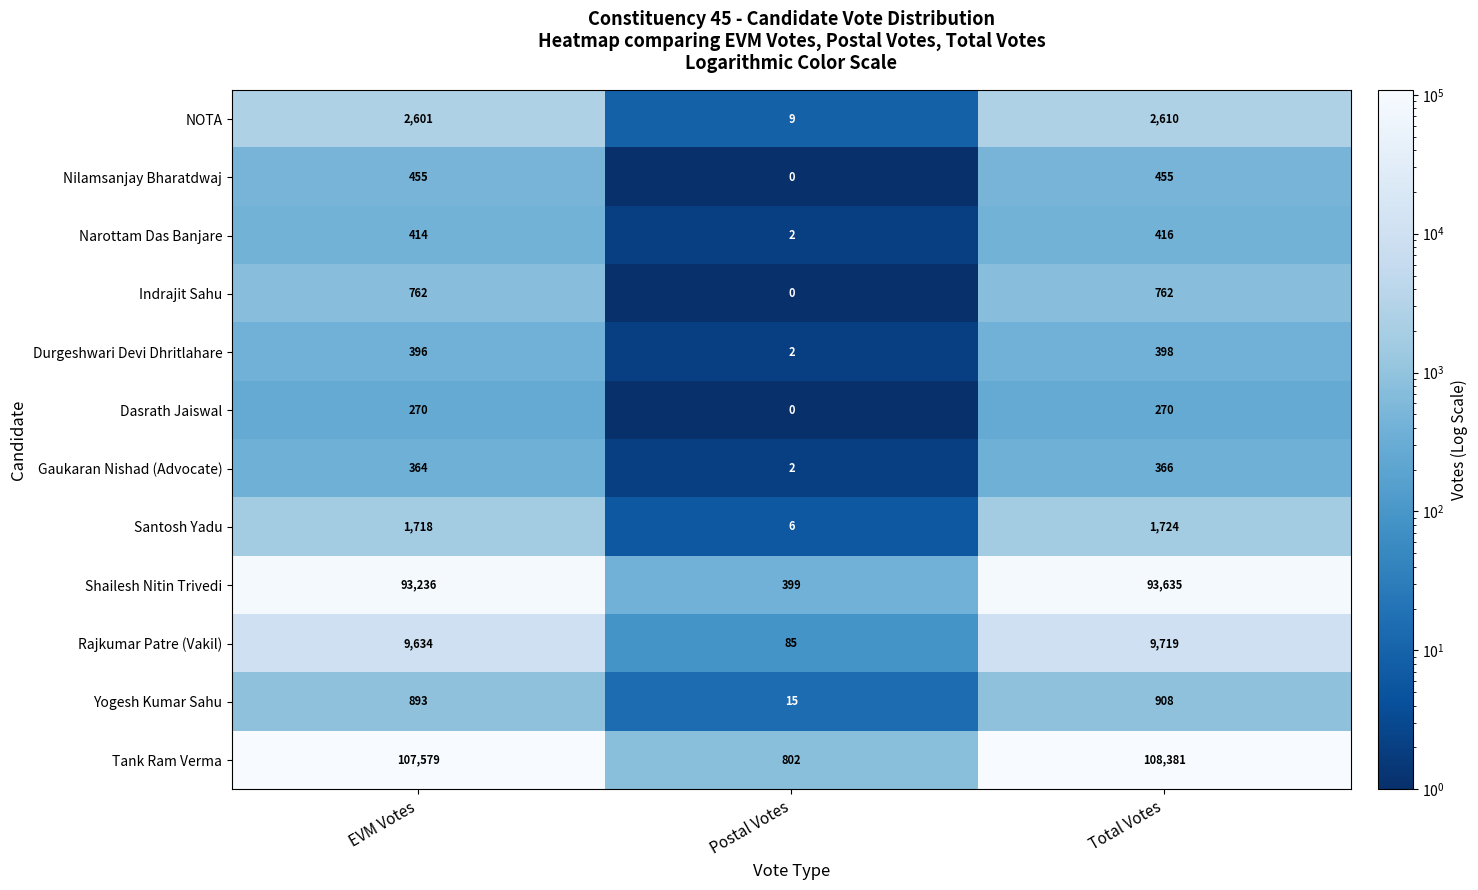

Rank the series at EVM Votes from highest to lowest value.

Tank Ram Verma, Shailesh Nitin Trivedi, Rajkumar Patre (Vakil), NOTA, Santosh Yadu, Yogesh Kumar Sahu, Indrajit Sahu, Nilamsanjay Bharatdwaj, Narottam Das Banjare, Durgeshwari Devi Dhritlahare, Gaukaran Nishad (Advocate), Dasrath Jaiswal